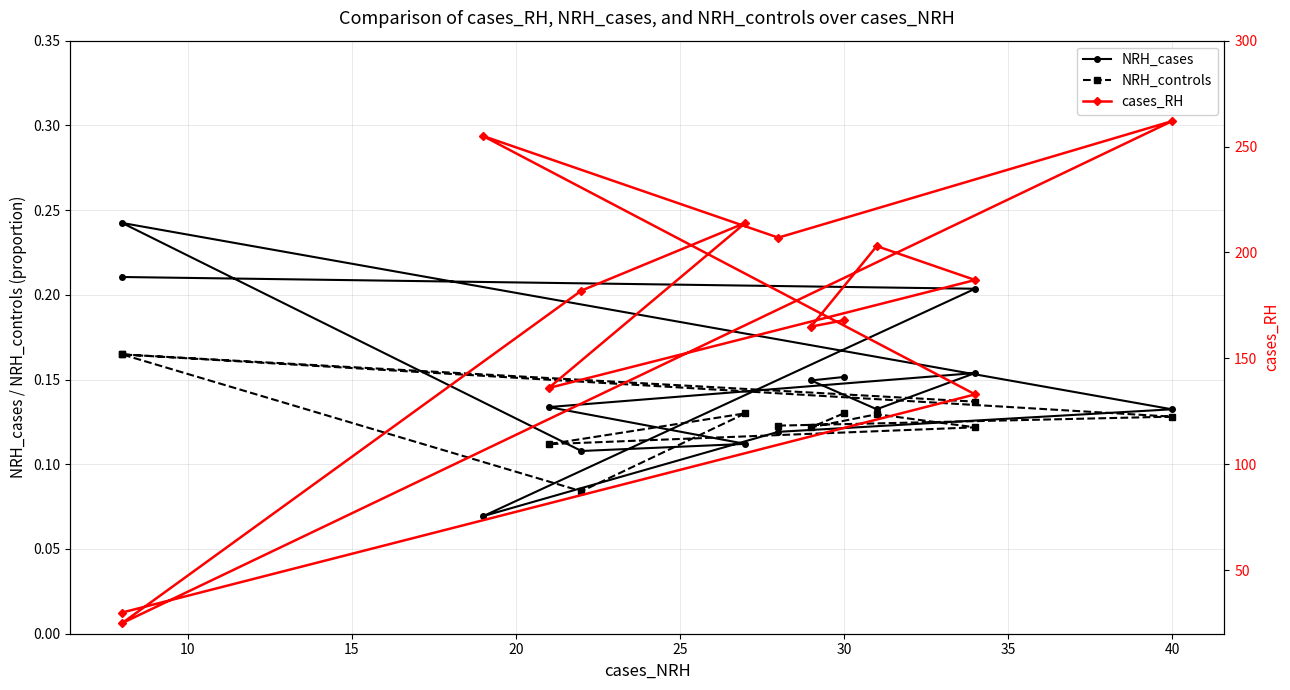

The value of NRH_controls at 40 is 0.1. True or false?

True